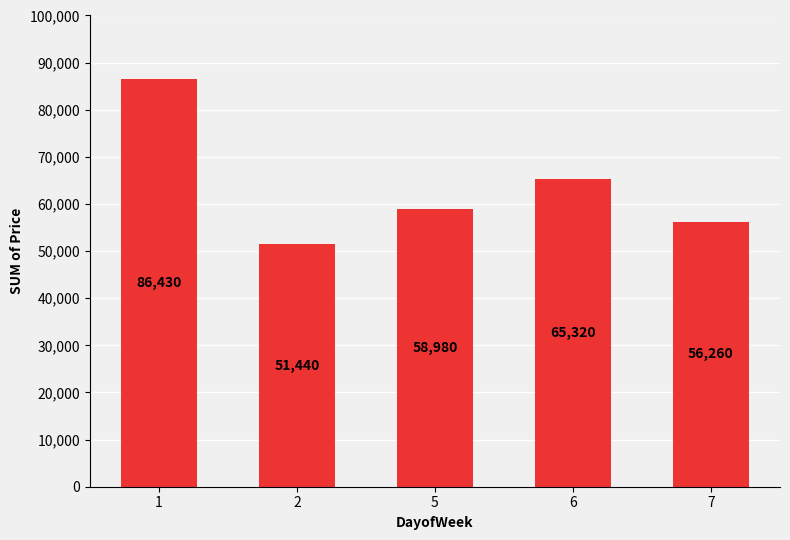

Rank the categories by value from highest to lowest.

1, 6, 5, 7, 2